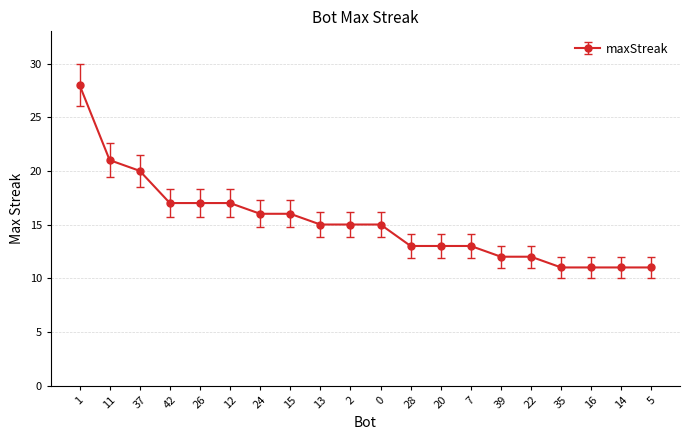

Reading left to right, transcribe all the data shown in this chart.

1=28	11=21	37=20	42=17	26=17	12=17	24=16	15=16	13=15	2=15	0=15	28=13	20=13	7=13	39=12	22=12	35=11	16=11	14=11	5=11